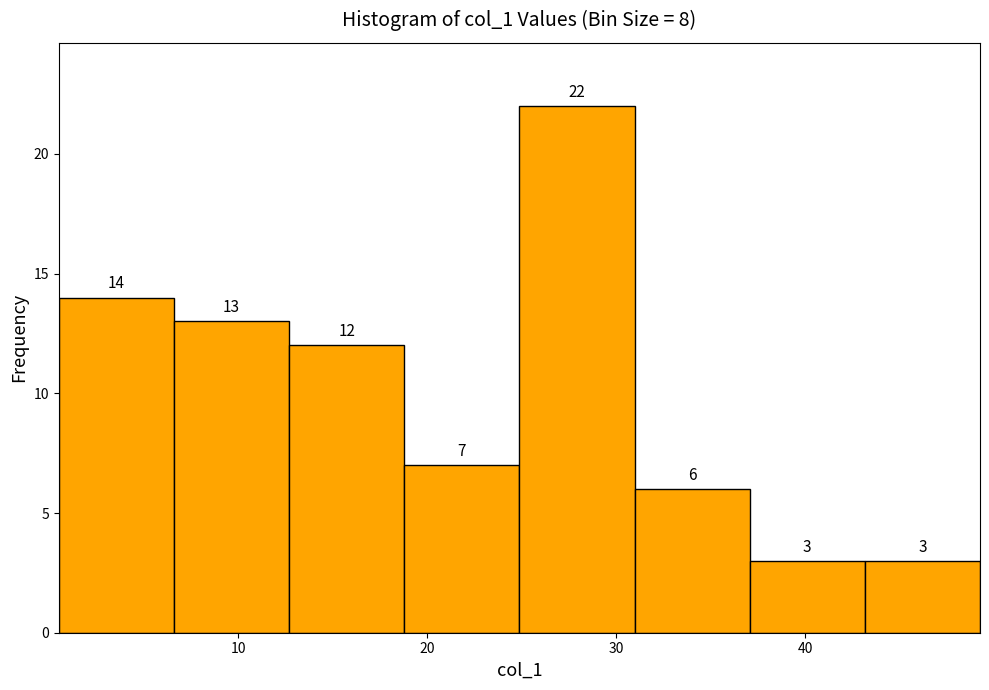

Reading left to right, list every bar in this chart as the range it spans on the x-axis followed by its height. The bar edges are not printed on the chart, so give them approximately, as read against the axis.

1 to 7: 14
7 to 13: 13
13 to 19: 12
19 to 25: 7
25 to 31: 22
31 to 37: 6
37 to 43: 3
43 to 49: 3